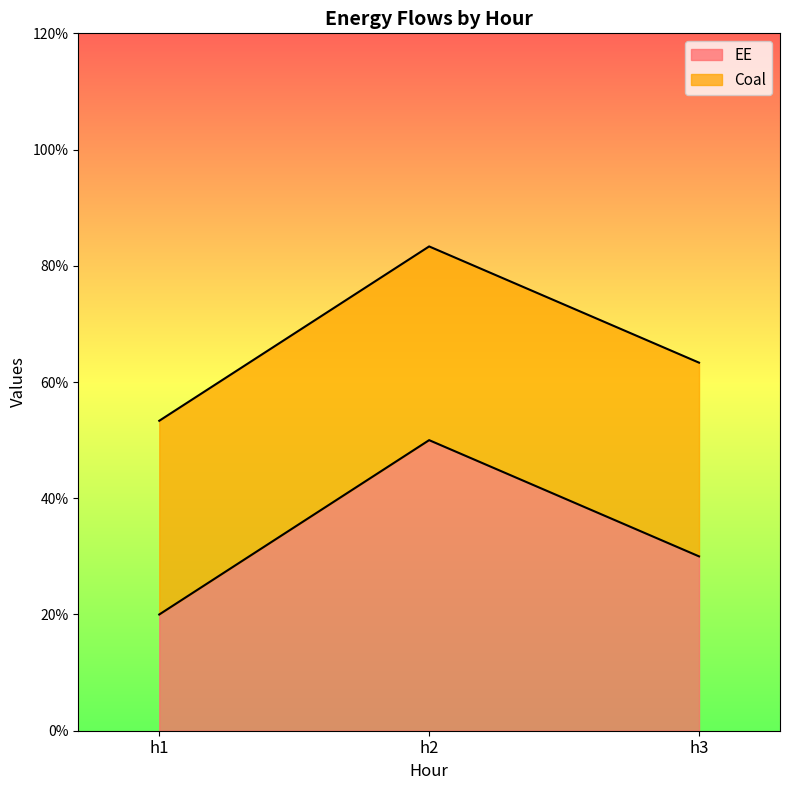

What is the value of the 2nd point from the left?

0.5